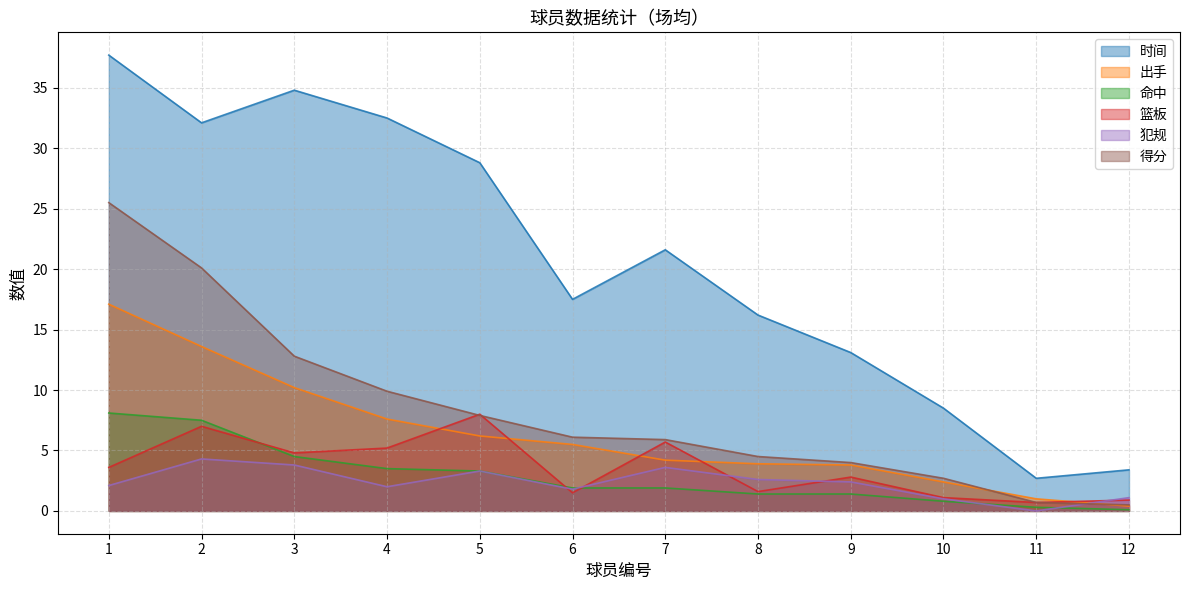

Which series has the largest total across all categories?

时间